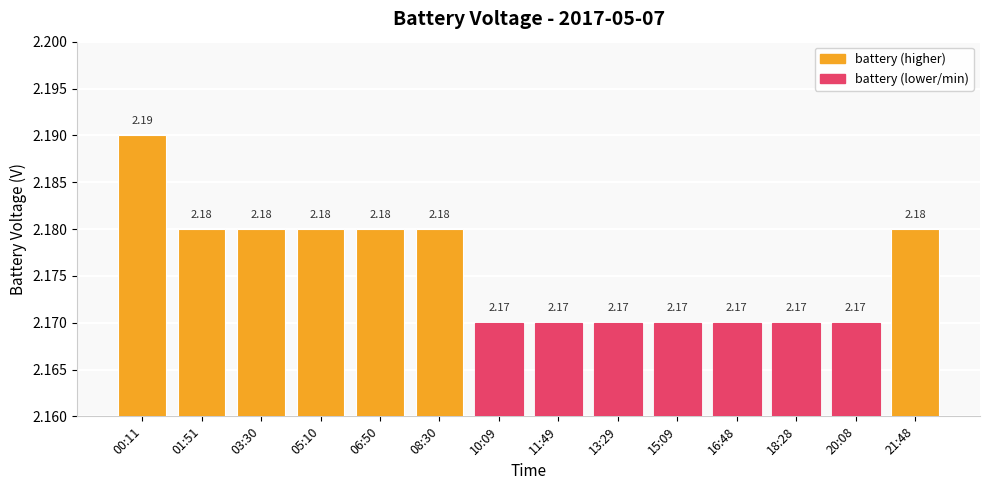

Between 01:51 and 11:49, which is larger?

01:51